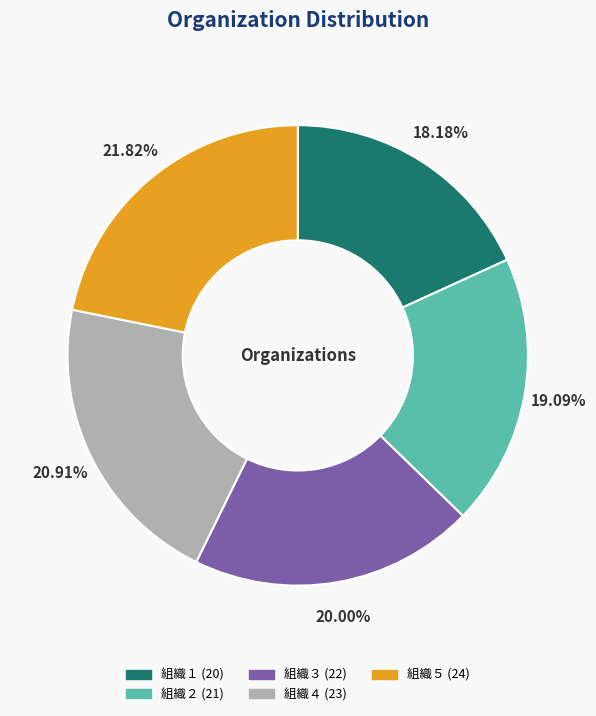

True or false: 組織５ accounts for 36% of the total.

False